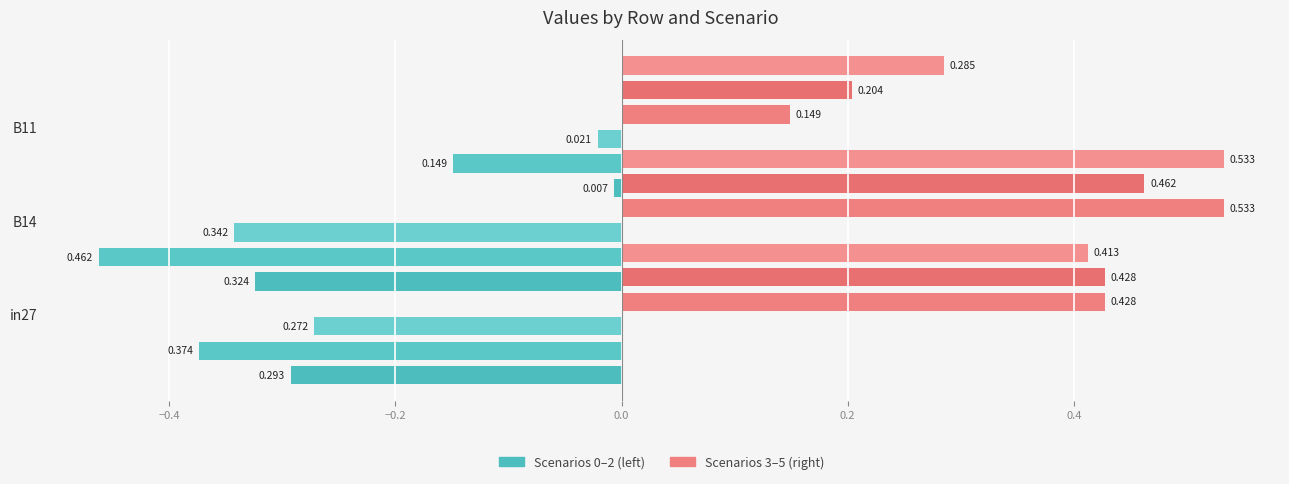

Reading right to left, extract all data points from this chart.

job506_scenario0_1009: -0.0	-0.3	-0.3
job510_scenario1_1017: -0.1	-0.5	-0.4
job511_scenario0_1023: -0.0	-0.3	-0.3
job513_scenario2_1026: 0.1	0.5	0.4
job514_scenario1_1027: 0.2	0.5	0.4
job515_scenario4_1030: 0.3	0.5	0.4